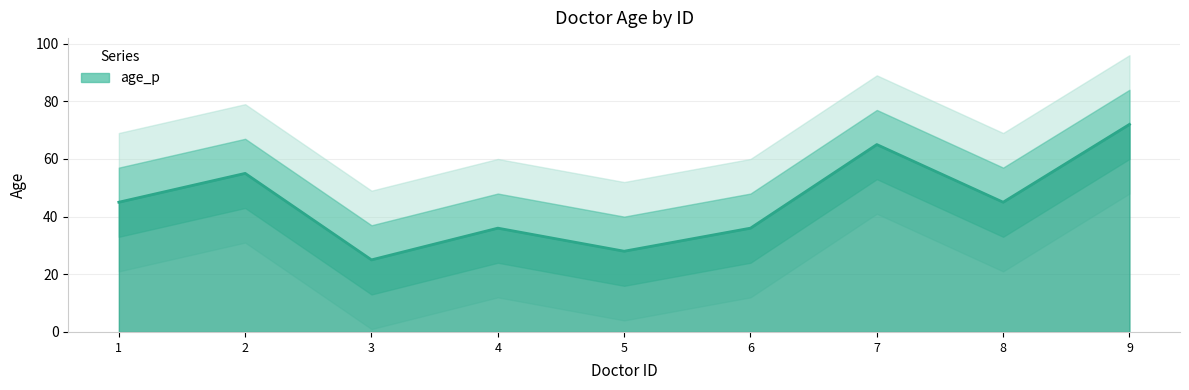

At which label is the value closest to 48?

1